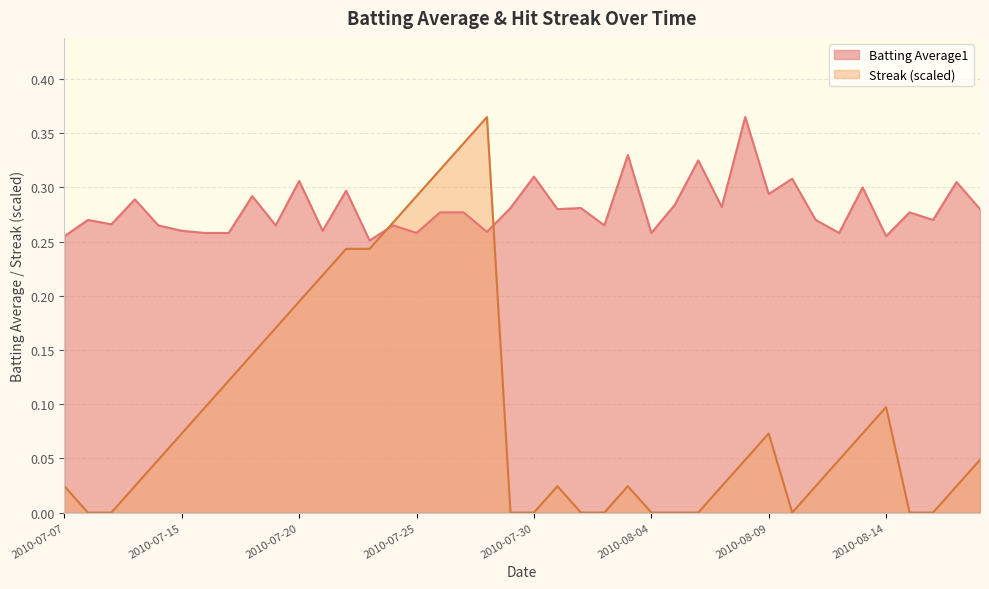

What is the label of the 36th point from the right?

2010-07-11